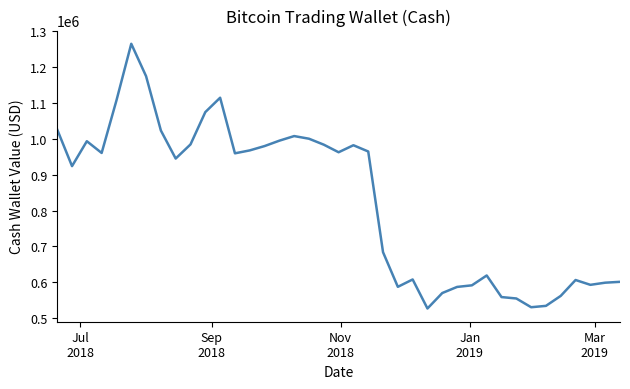

What is the smallest value displayed?

527132.9